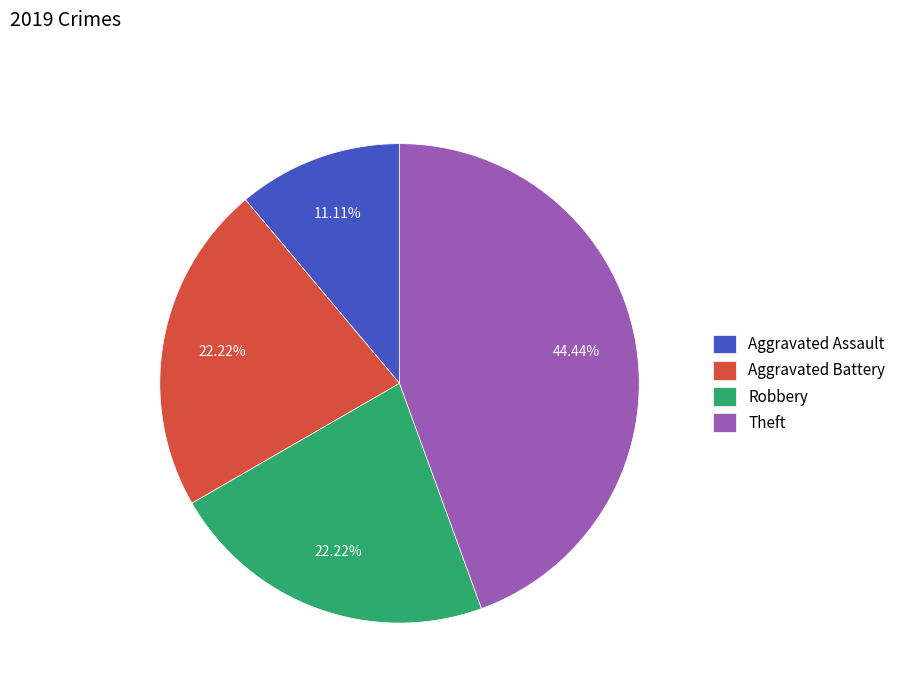

The Aggravated Battery slice represents 22% of the pie. True or false?

True